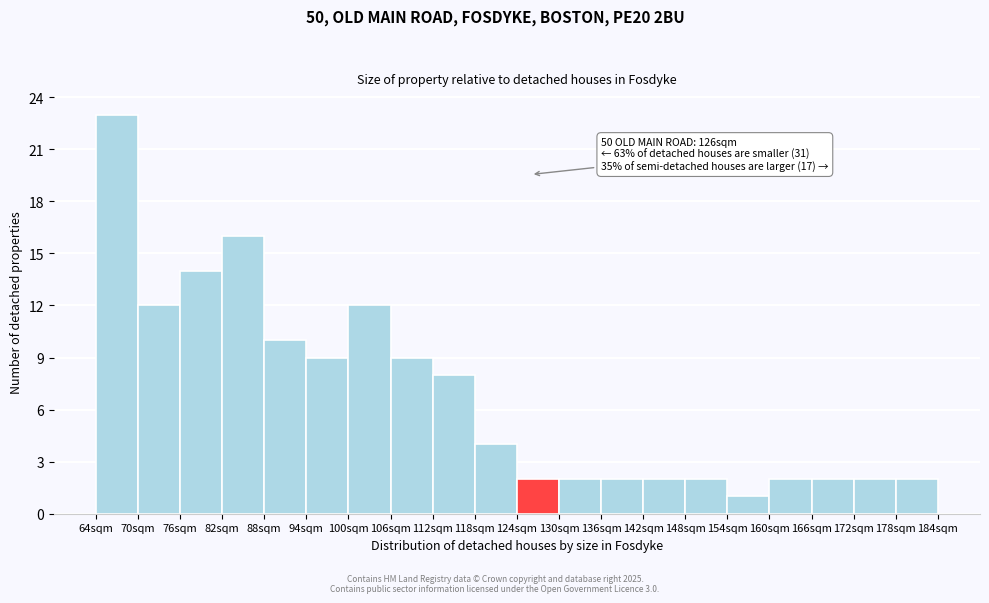

Over which range of the x-axis is the bar tallest?

64 to 70